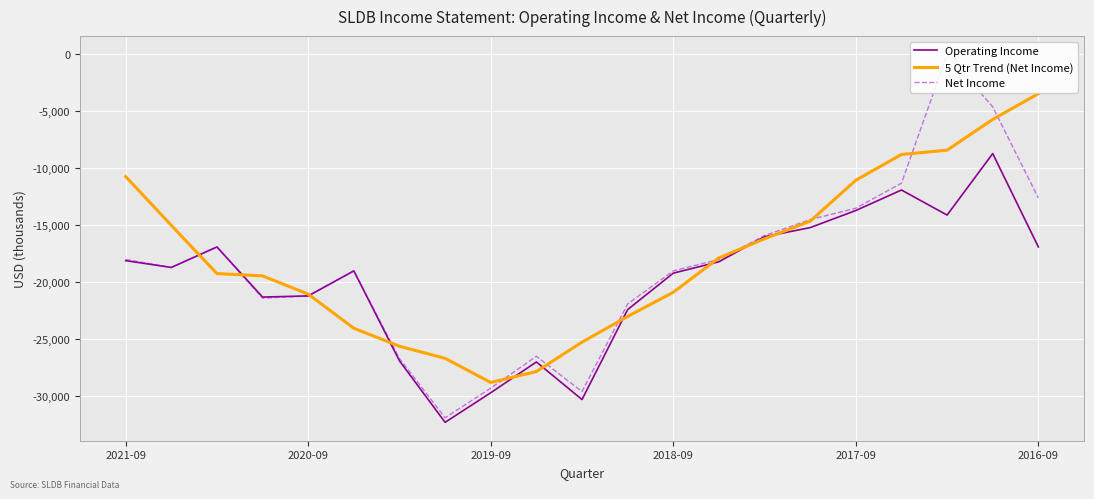

The value of 5 Qtr Trend (Net Income) at 2019-09 is -40289. True or false?

False